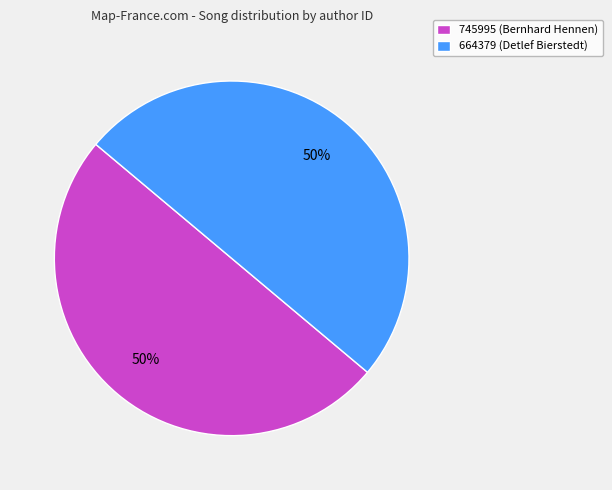

To the nearest percent, what portion does 664379 (Detlef Bierstedt) represent?

50%